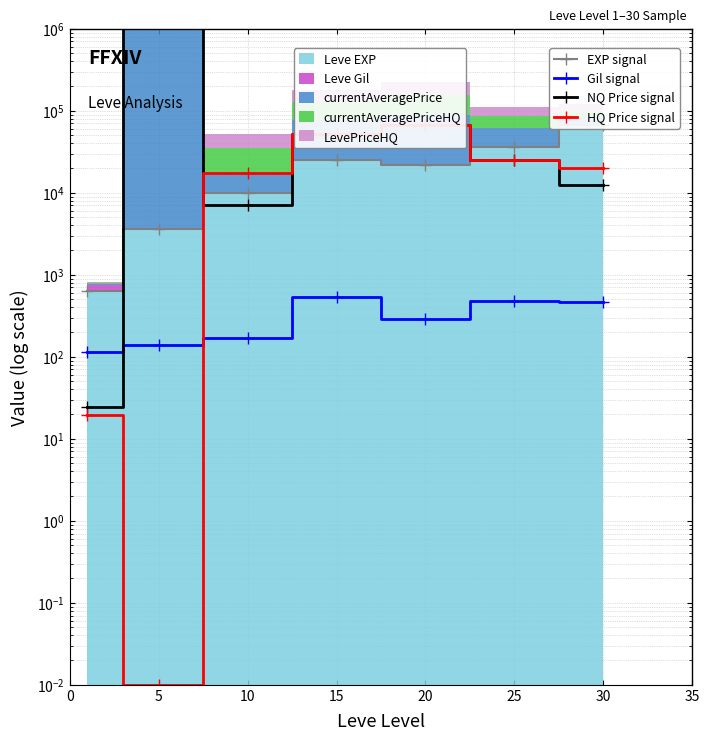

At which label does NQ Price signal first exceed 25250?

5